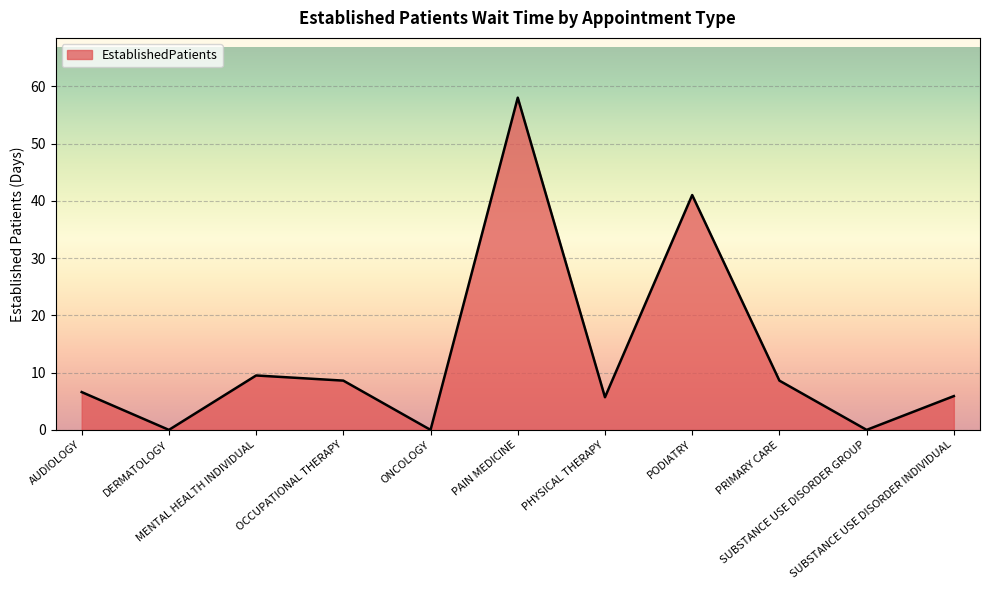

What is the difference between the maximum and minimum values?

58.0